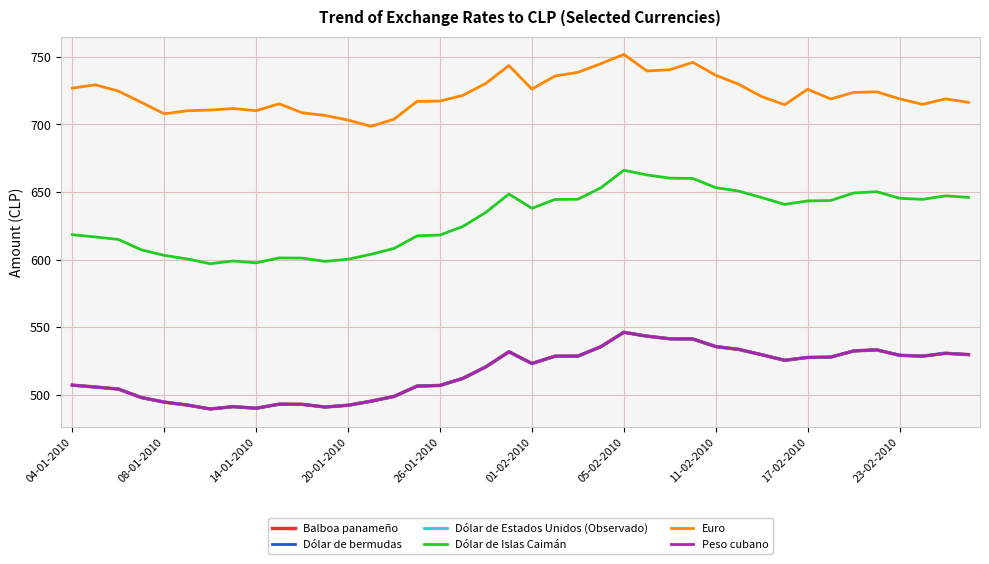

Is this an area chart (filled region under the line)?

No